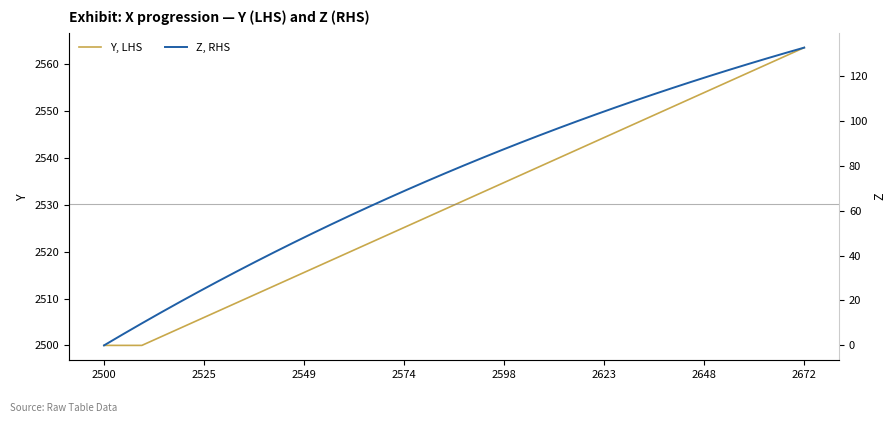

What is the highest value of the Y, LHS series?

2563.5